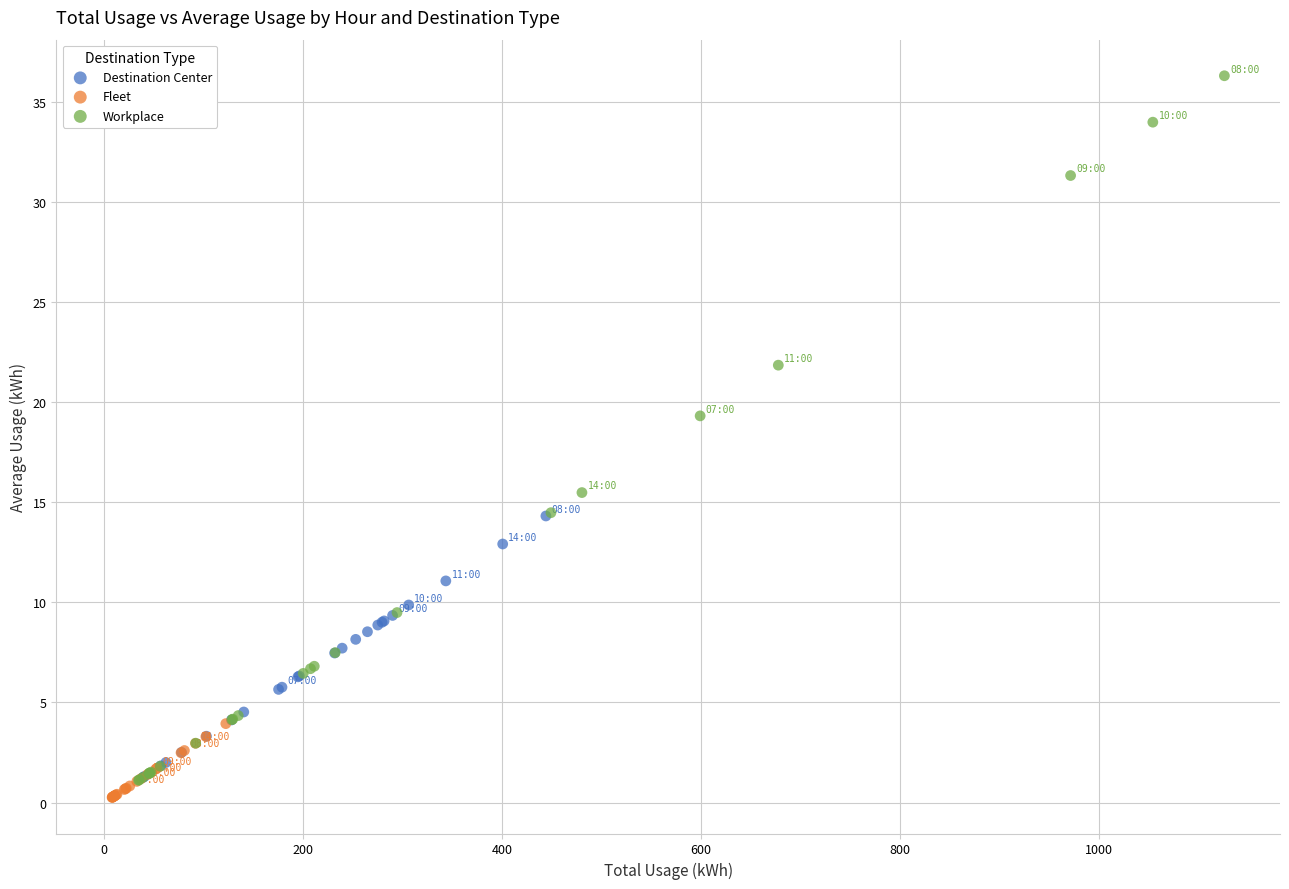

Which series has the largest Y range (max minus min)?

Workplace